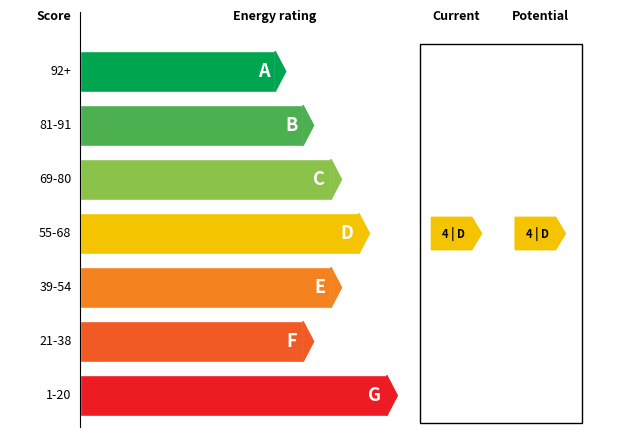

What is the change in value from 6.0 to 7.0?

+1